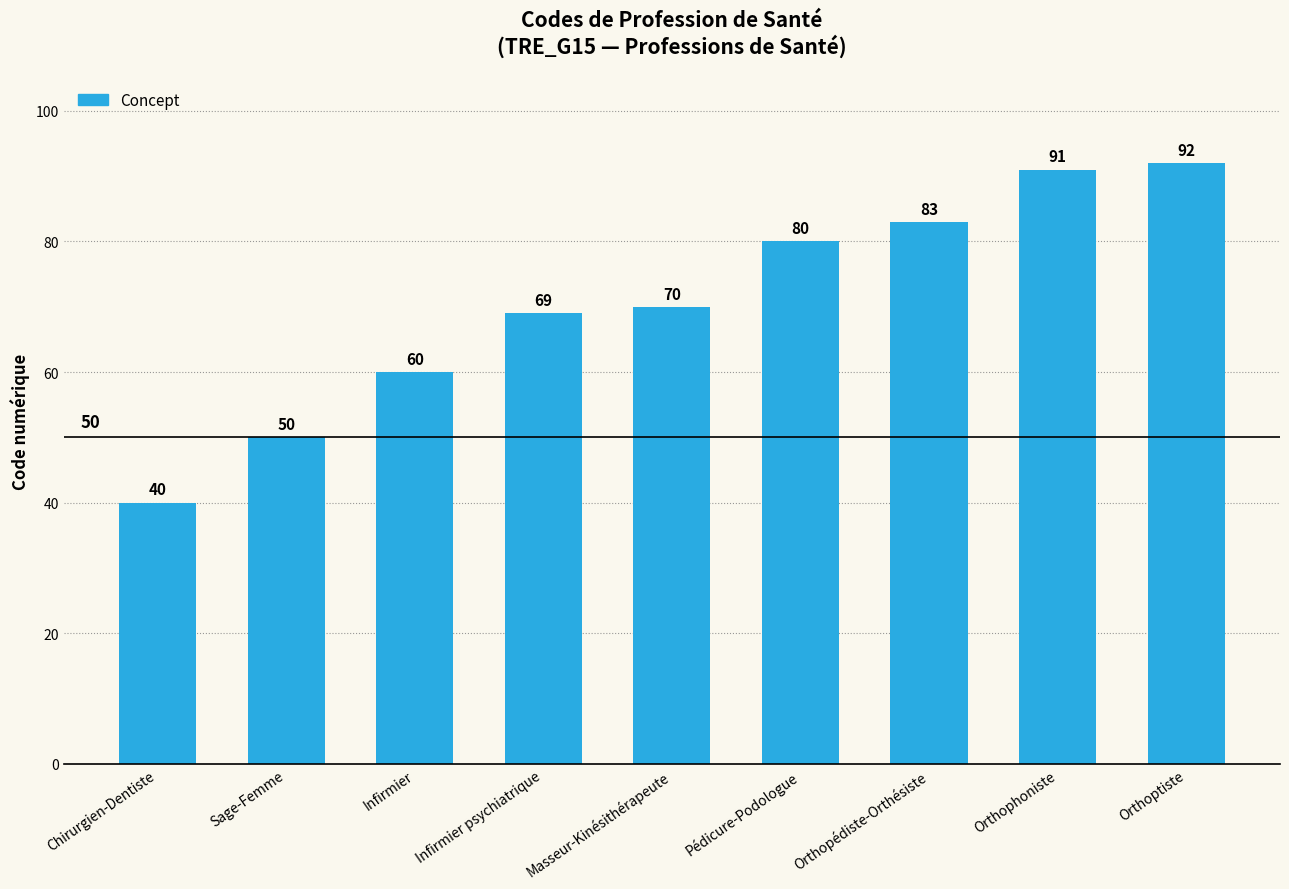

What is the maximum value shown in the chart?

92